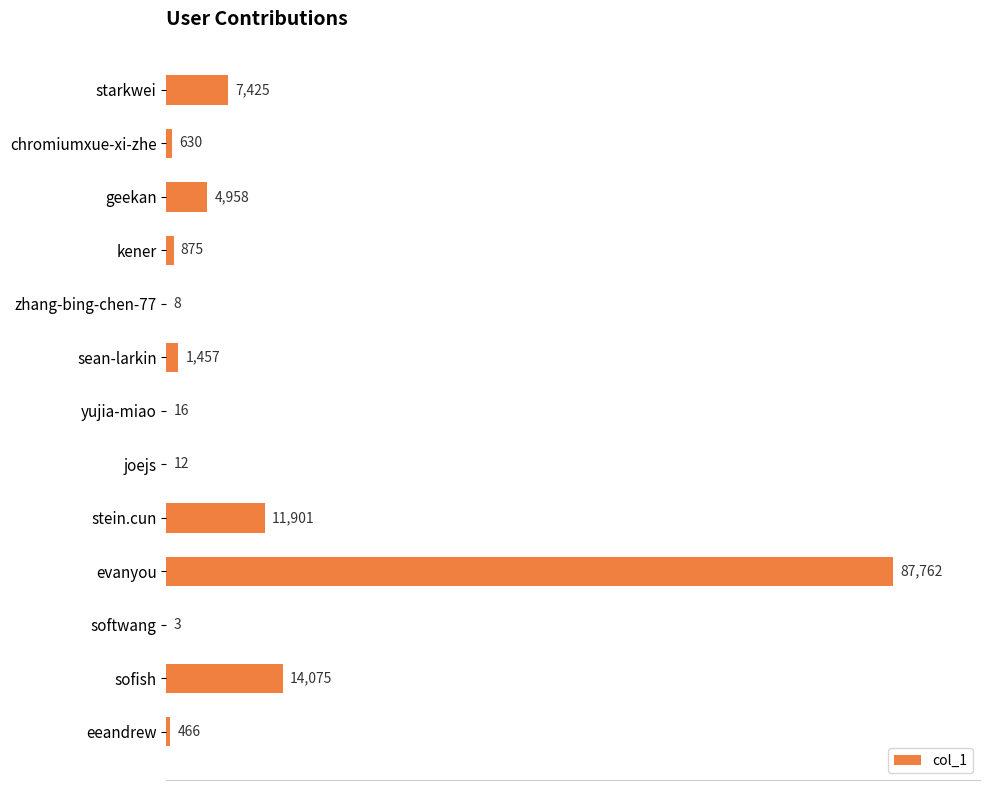

Are the bars horizontal?

Yes